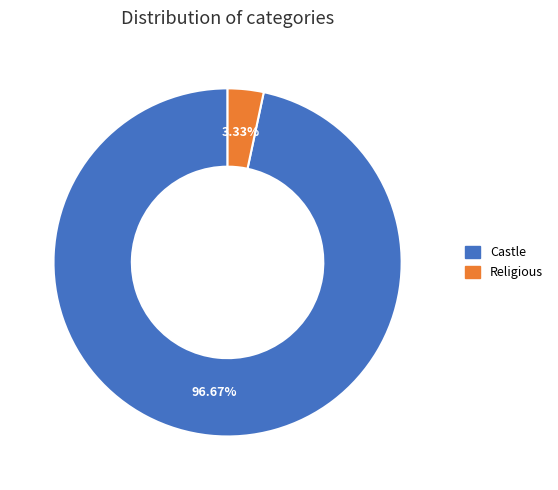

Is there a majority slice in this chart?

Yes